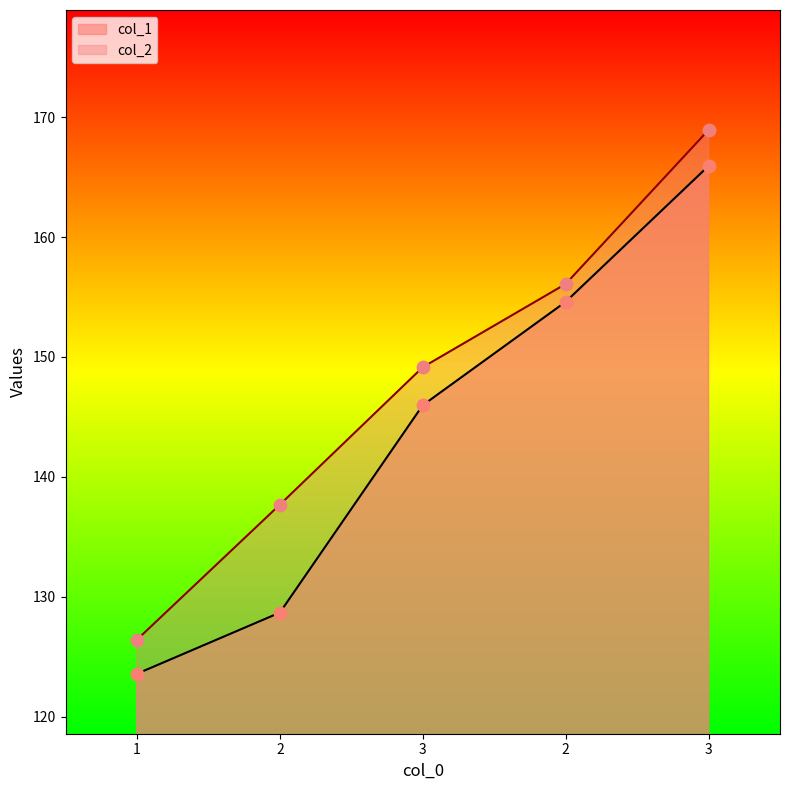

At how many categories does at least one series exceed 144?

3